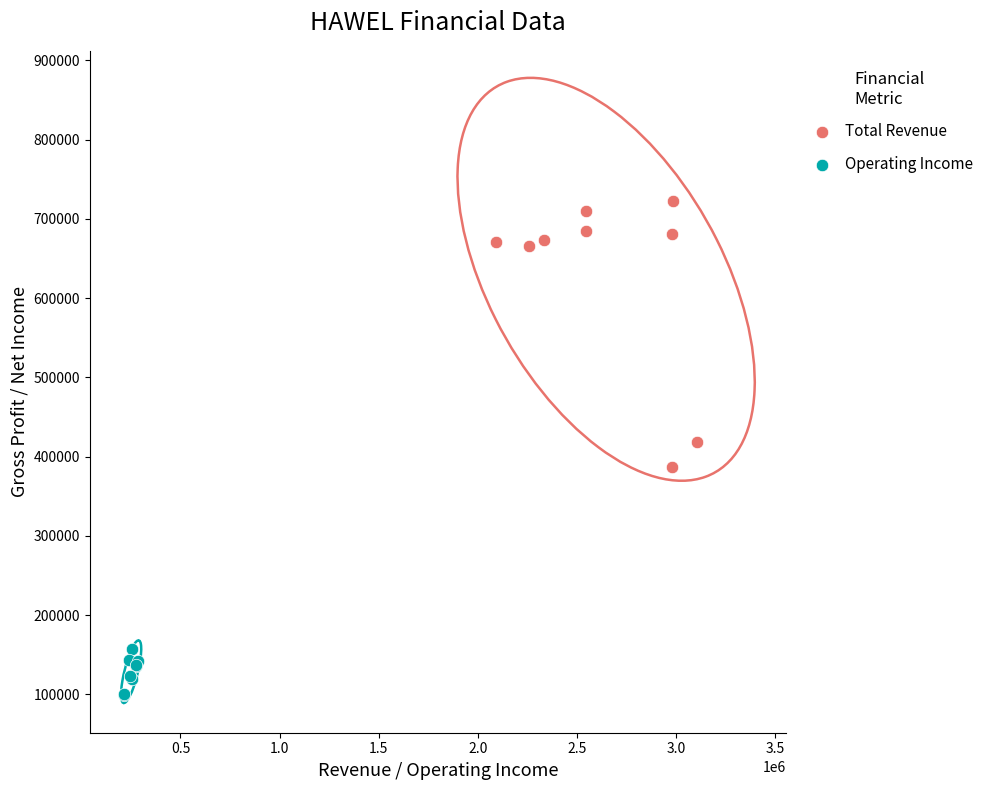

Which series reaches the minimum Y coordinate?

Operating Income